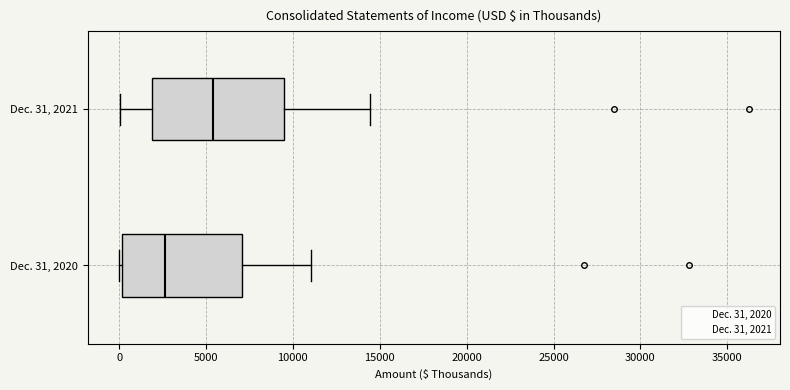

Comparing the boxes themselves (not the whiskers), which one is the widest?

Dec. 31, 2021